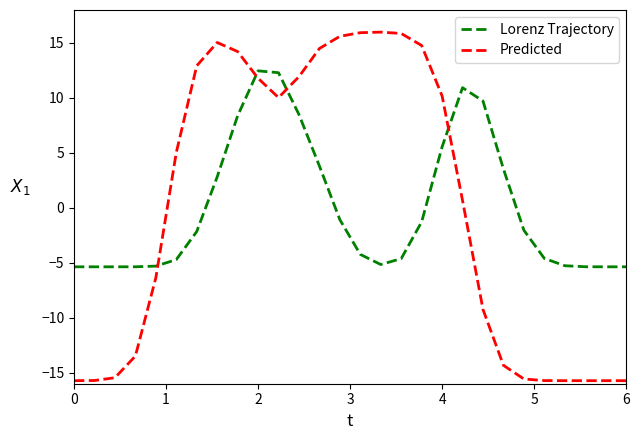

Rank the series by their maximum value, from highest to lowest.

Predicted, Lorenz Trajectory